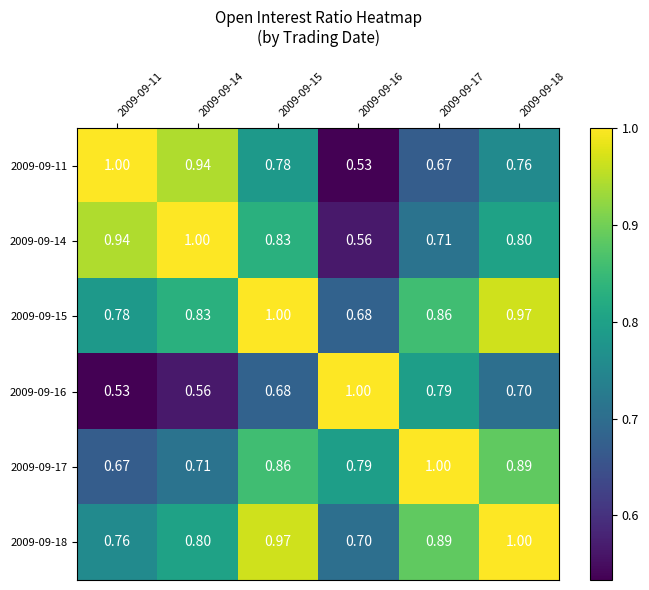

At how many categories does at least one series exceed 0?

6